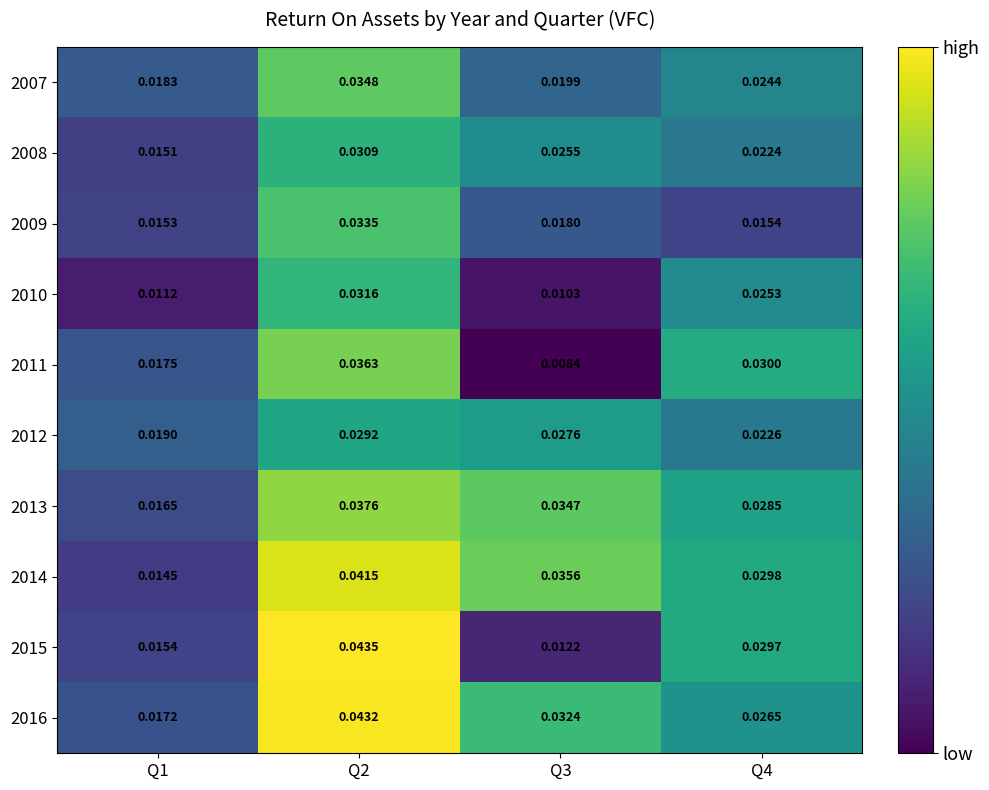

Is the value of 2009 at Q1 greater than the value of 2012 at Q3?

No